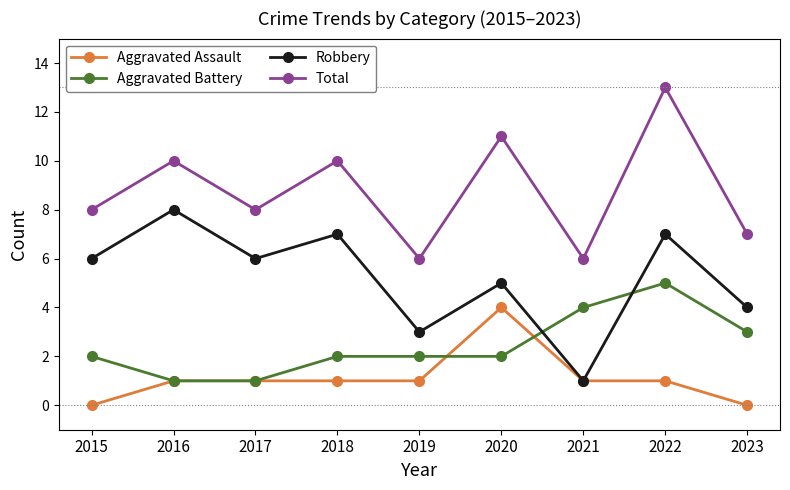

What is the difference between the Robbery values at 2021 and 2022?

6